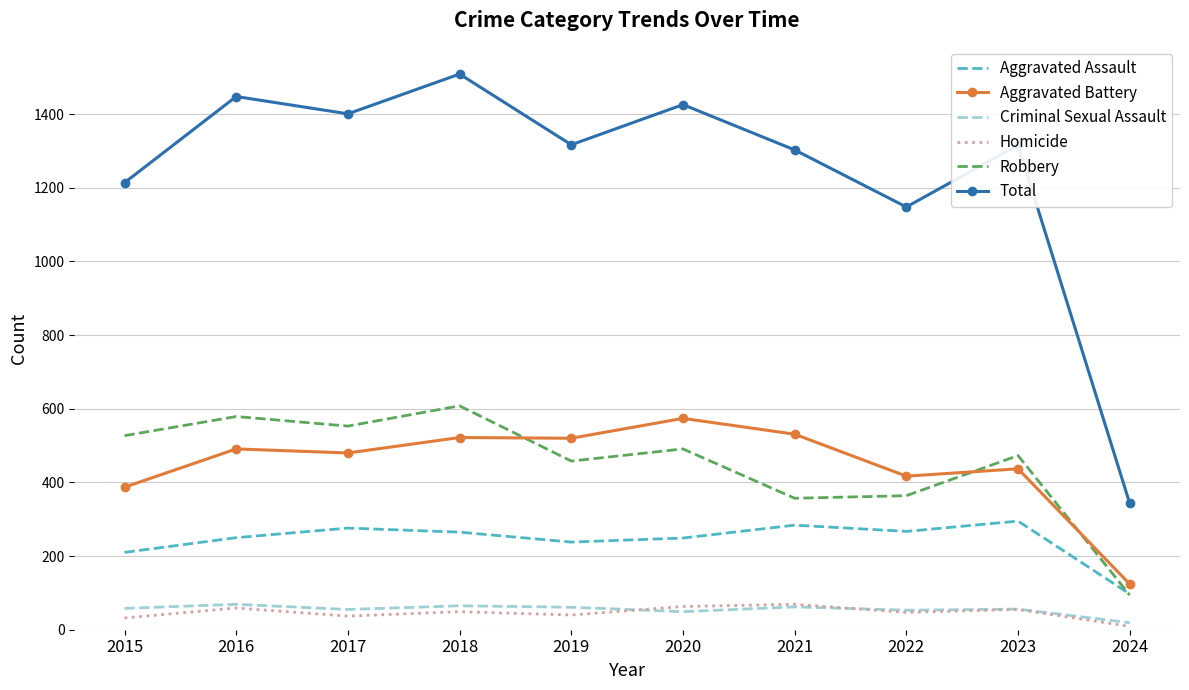

Is the value of Aggravated Battery at 2022 greater than the value of Aggravated Assault at 2024?

Yes